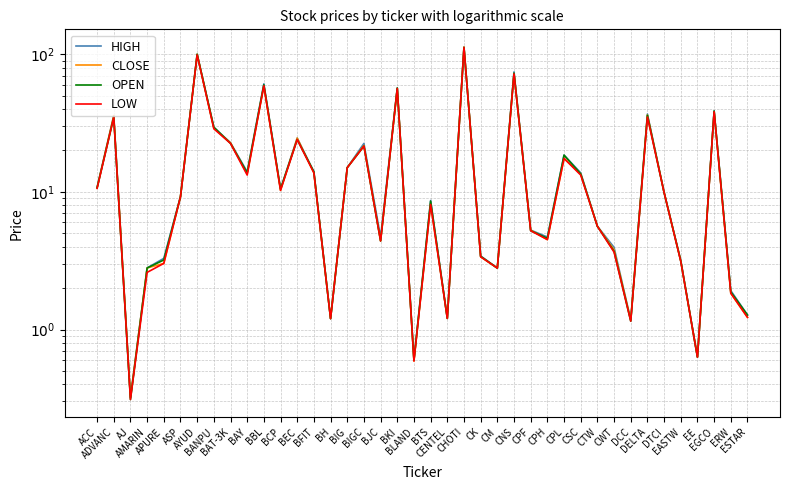

Which series has the largest range (max minus min)?

HIGH